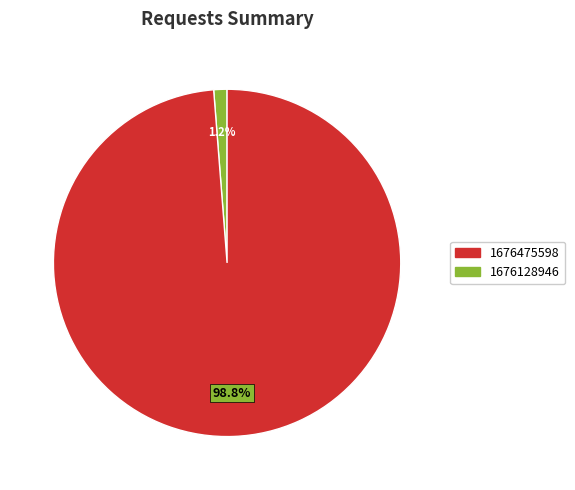

To the nearest percent, what is the combined percentage of 1676128946 and 1676475598?

100%